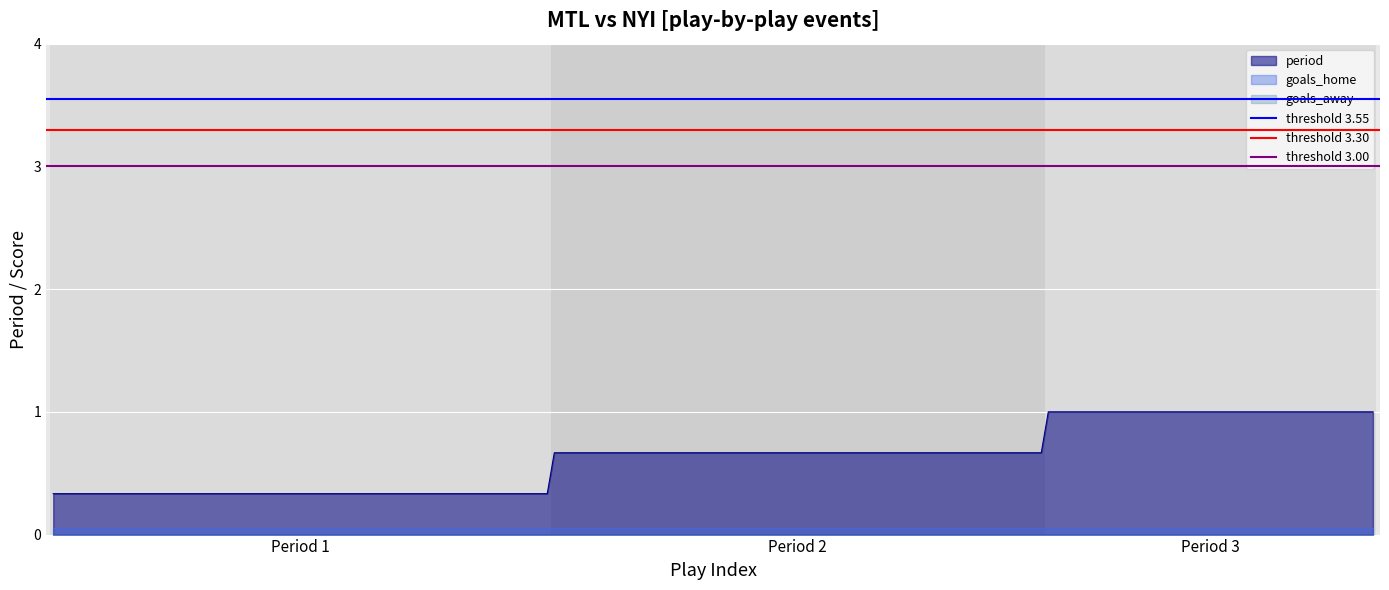

What is the maximum value for period?

1.0